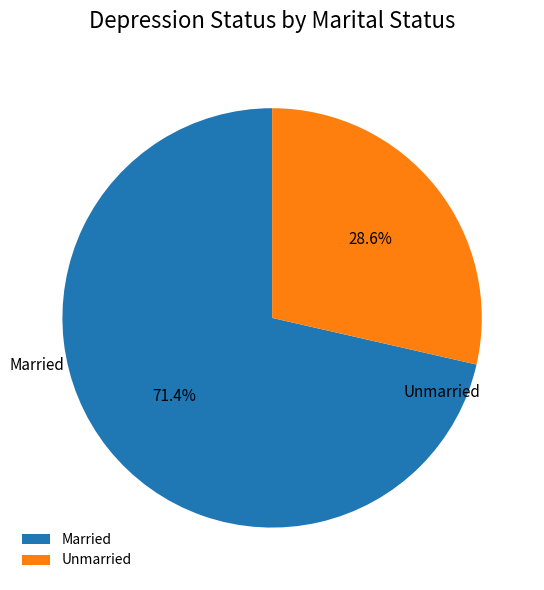

To the nearest percent, what percentage of the pie is Unmarried?

29%